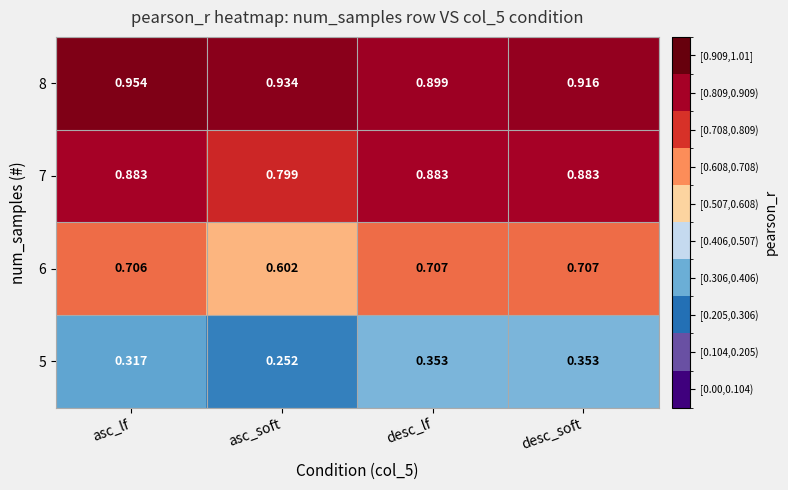

At which label does 7 reach its minimum?

asc_soft